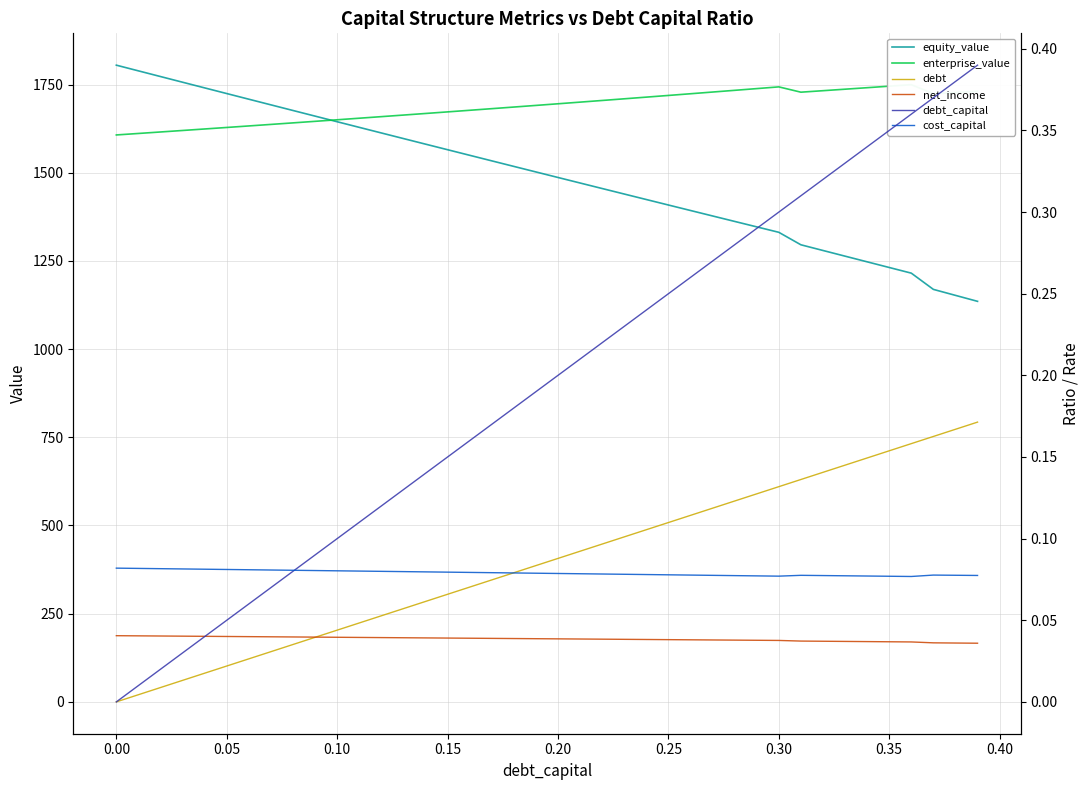

Rank the series at 0.05 from highest to lowest value.

equity_value, enterprise_value, net_income, debt, cost_capital, debt_capital